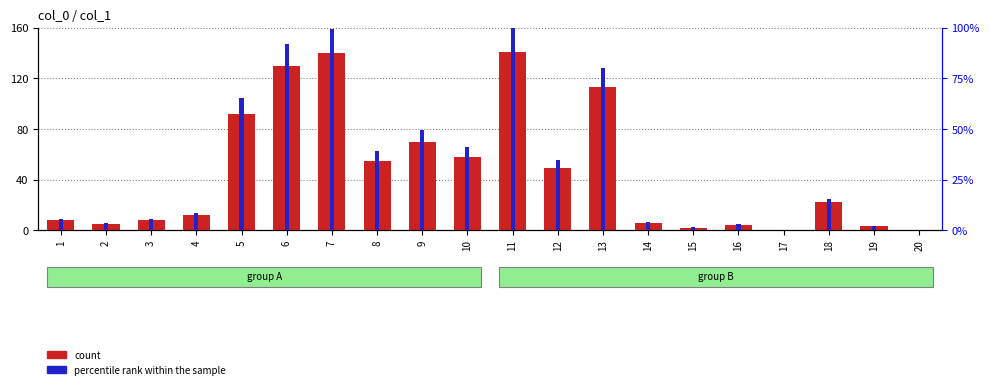

Reading left to right, what are all the values shown in this chart?

count: 8.0	5.0	8.0	12.0	92.0	130.0	140.0	55.0	70.0	58.0	141.0	49.0	113.0	6.0	2.0	4.0	0.0	22.0	3.0	0.0
percentile rank within the sample: 5.7	3.5	5.7	8.5	65.2	92.2	99.3	39.0	49.6	41.1	100.0	34.8	80.1	4.3	1.4	2.8	0.0	15.6	2.1	0.0